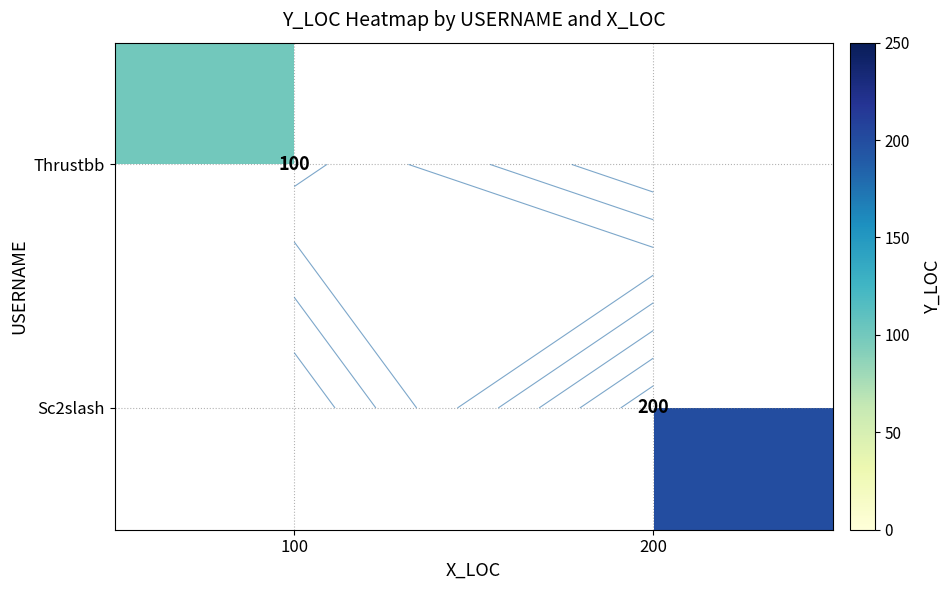

At which category does the chart reach its minimum across all series?

100